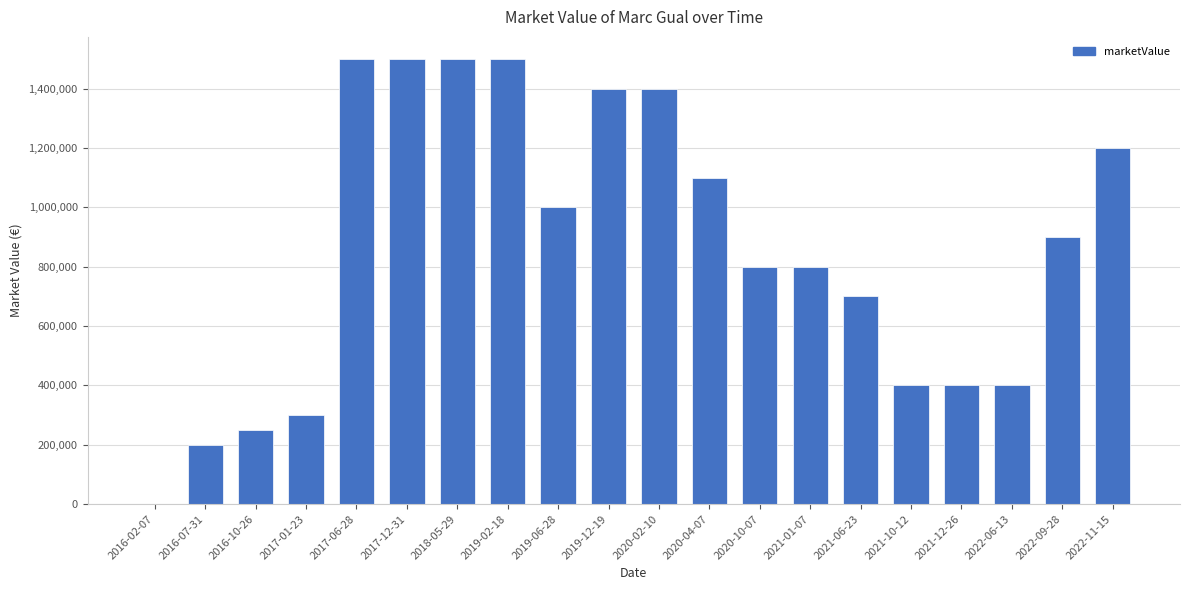

Reading left to right, list all the values displayed in this chart.

2016-02-07=0	2016-07-31=200000	2016-10-26=250000	2017-01-23=300000	2017-06-28=1500000	2017-12-31=1500000	2018-05-29=1500000	2019-02-18=1500000	2019-06-28=1000000	2019-12-19=1400000	2020-02-10=1400000	2020-04-07=1100000	2020-10-07=800000	2021-01-07=800000	2021-06-23=700000	2021-10-12=400000	2021-12-26=400000	2022-06-13=400000	2022-09-28=900000	2022-11-15=1200000